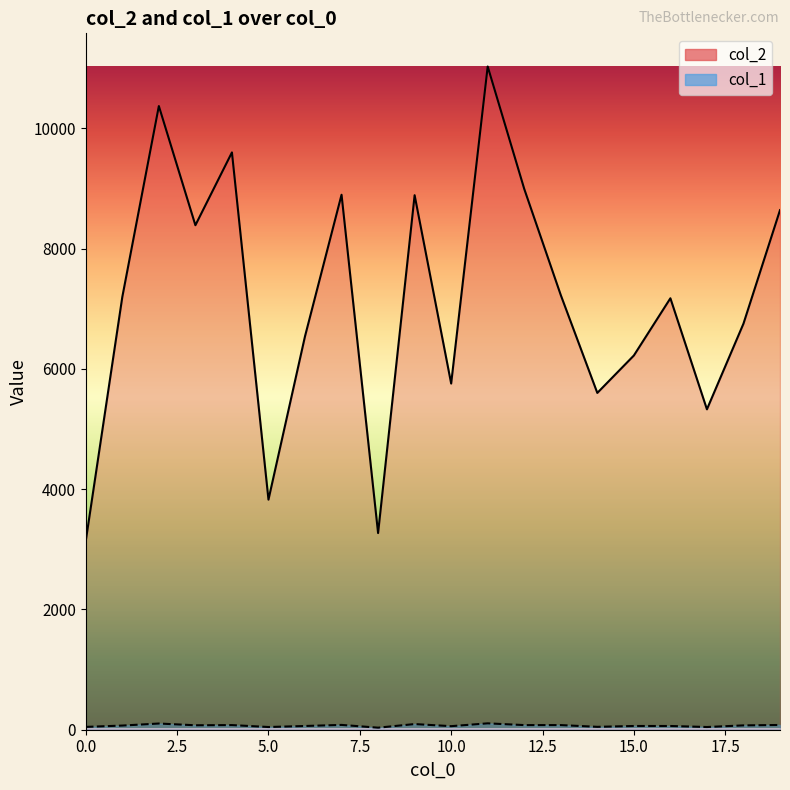

Reading left to right, what are all the values shown in this chart?

col_2: 3141	7199	10373	8391	9602	3827	6544	8898	3271	8890	5758	11031	8995	7229	5602	6224	7176	5329	6754	8642
col_1: 47	69	103	74	77	45	62	80	34	94	59	106	77	77	48	62	62	45	72	79